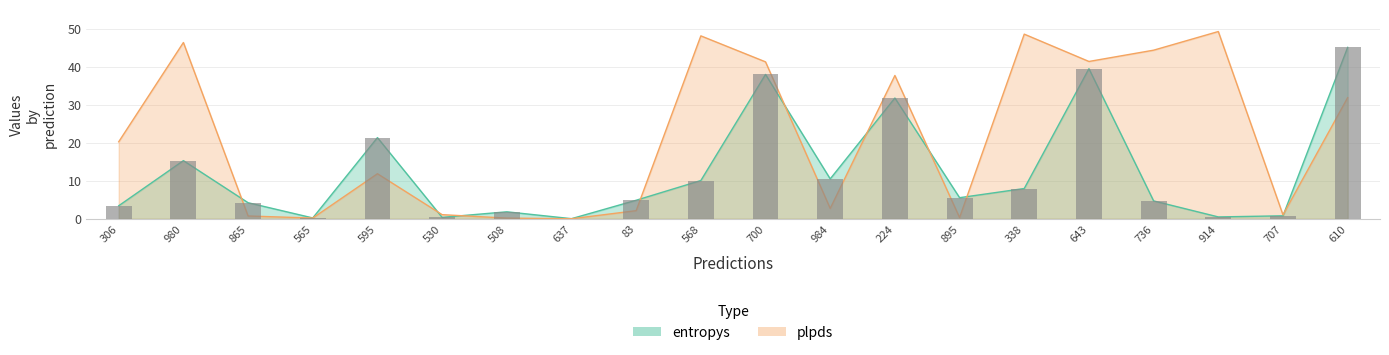

Which has a higher value, 914 or 637?

914